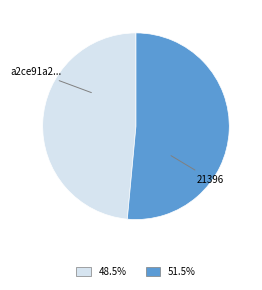

Does any single category account for the majority?

Yes